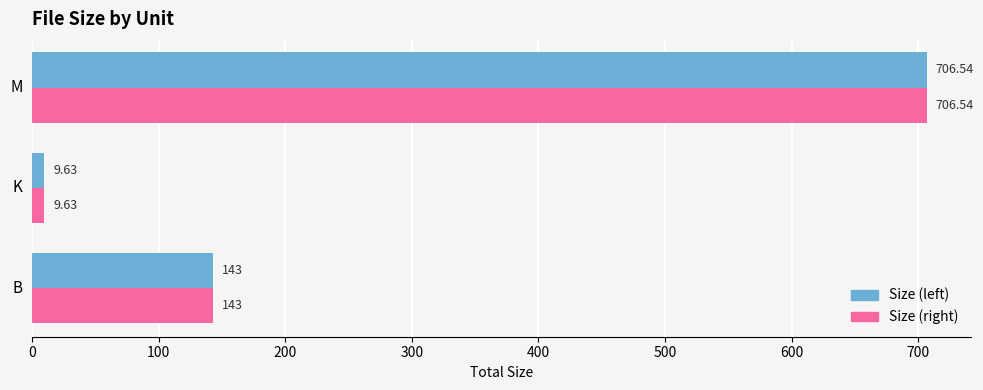

What is the sum of all Size (right) values?

859.2